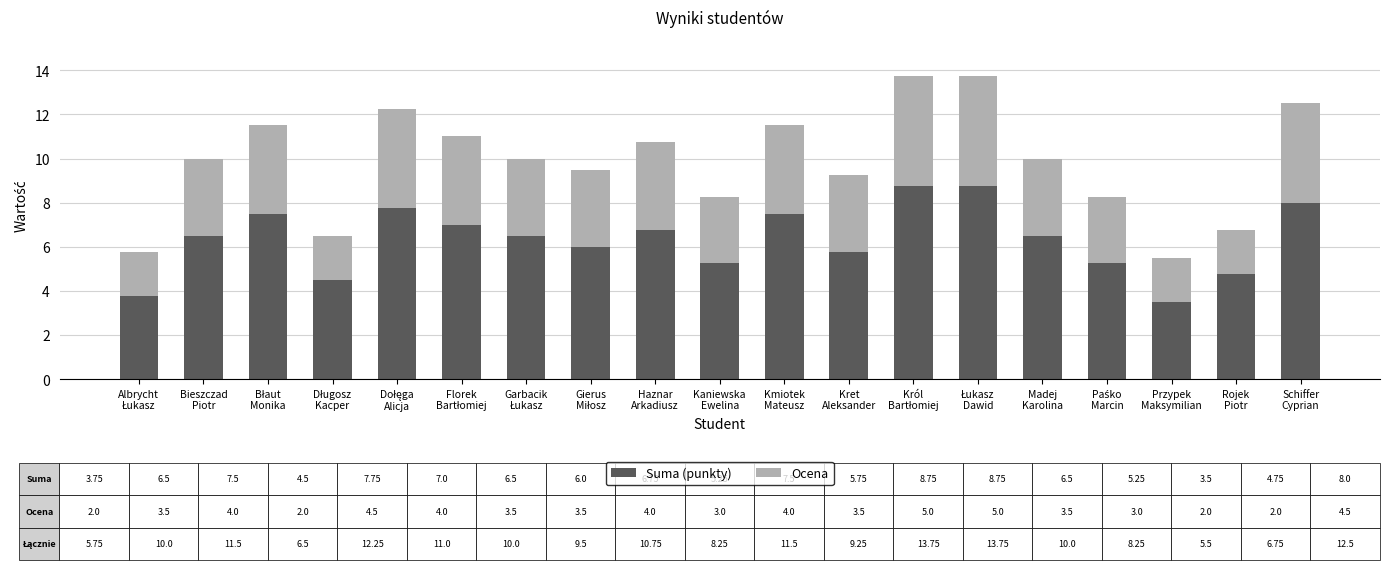

What is the lowest value of the Suma (punkty) series?

3.5